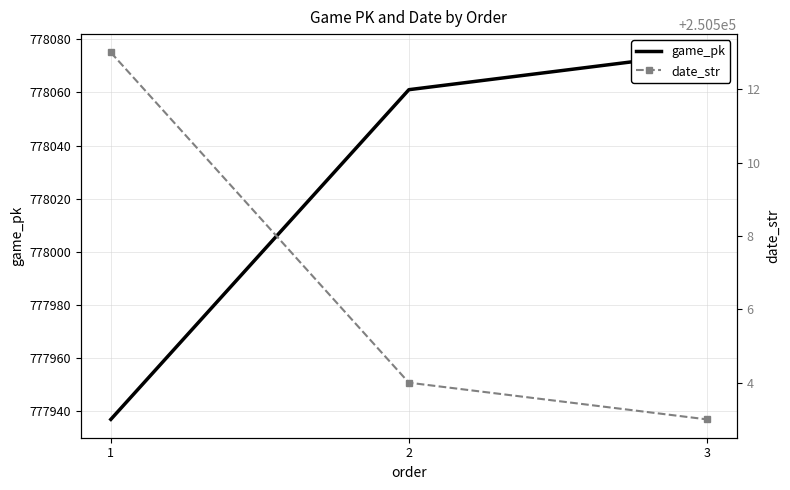

What is the difference between the maximum and minimum values in the date_str series?

10